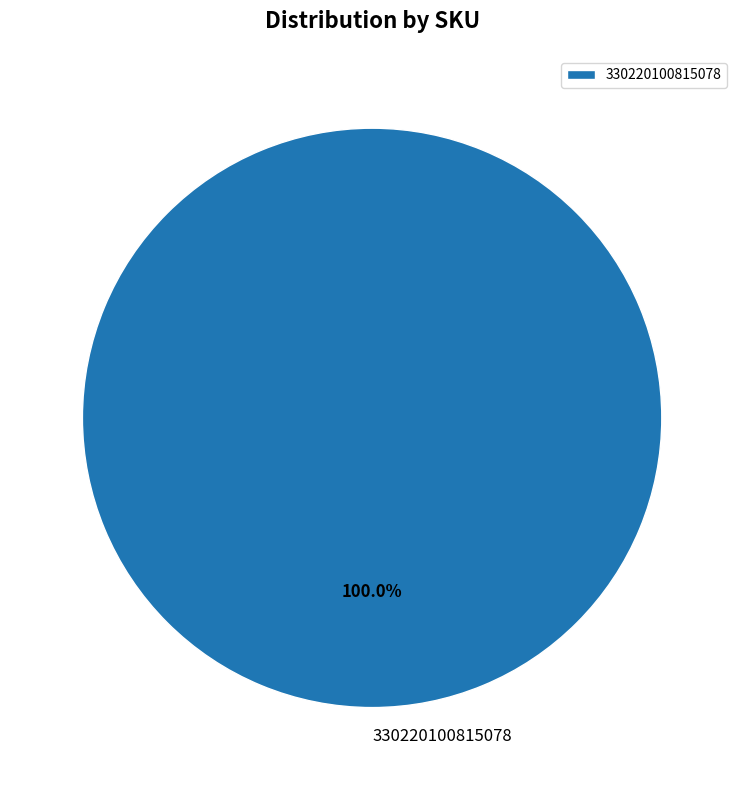

How many segments does this pie chart have?

1